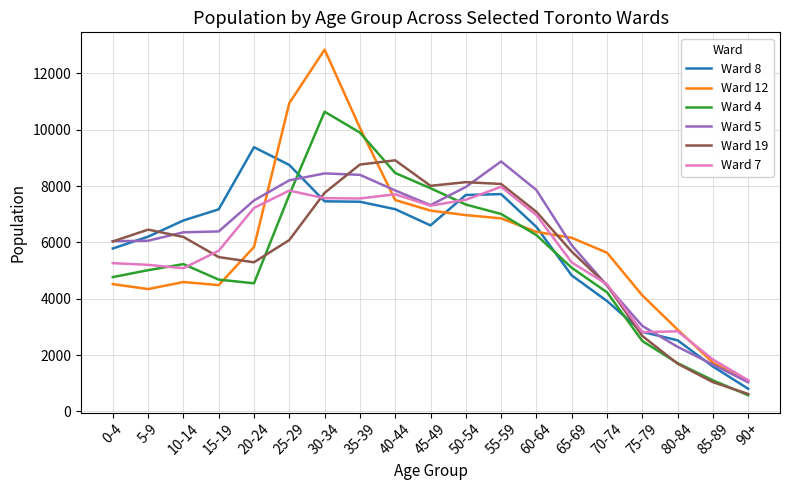

True or false: Ward 8 and Ward 19 intersect in this chart.

True